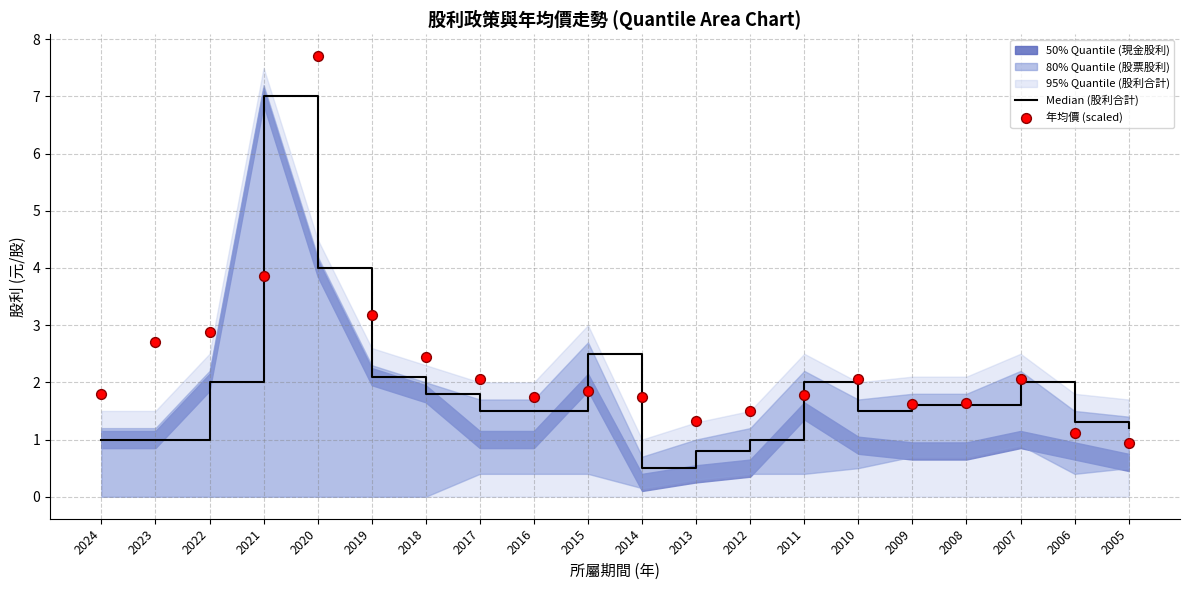

Is the value of Median (股利合計) at 2018 greater than the value of 年均價 (scaled) at 2019?

No